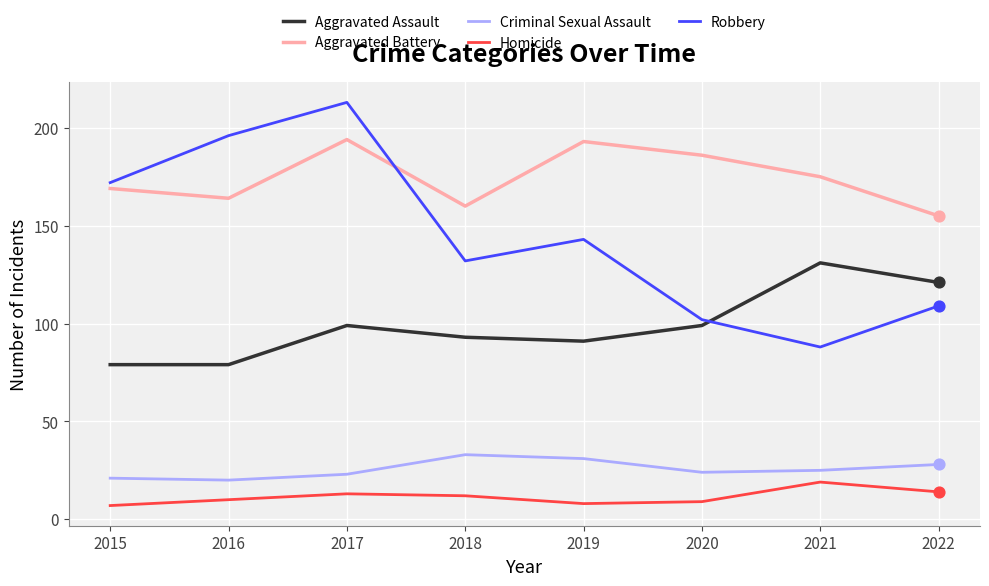

Is the value of Homicide at 2022 greater than the value of Aggravated Battery at 2019?

No